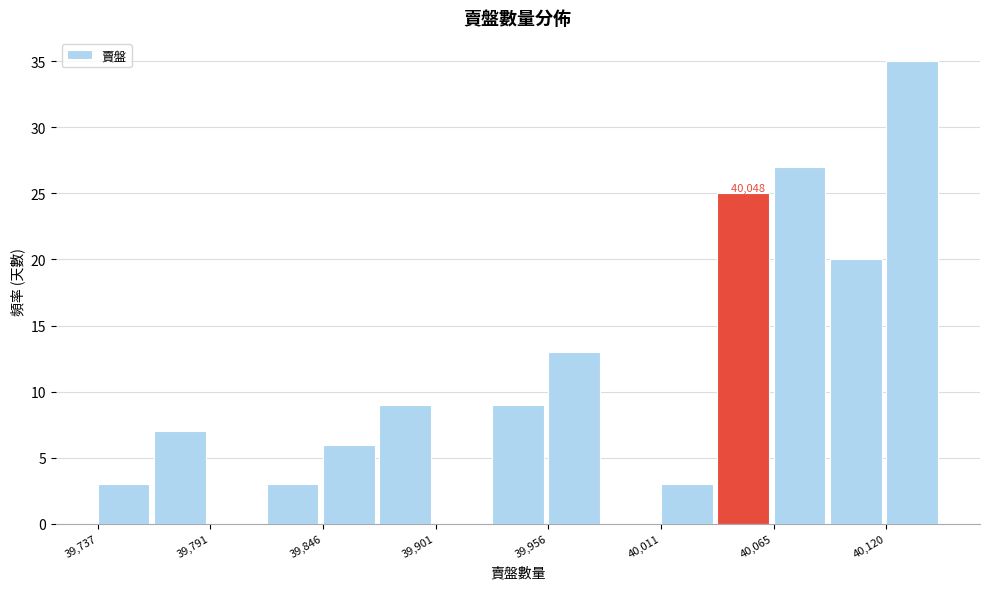

Around what value on the x-axis is the tallest bar? Give the approximate position of its centre, as read against the axis.

40130